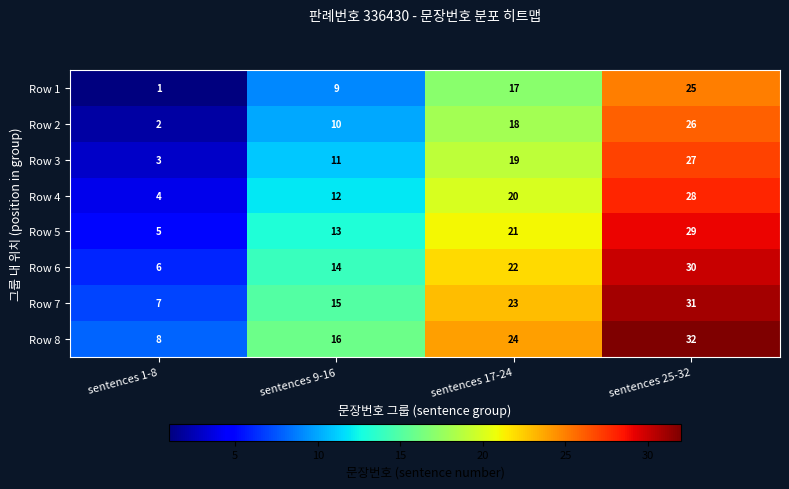

At which label does Row 4 reach its minimum?

sentences 1-8